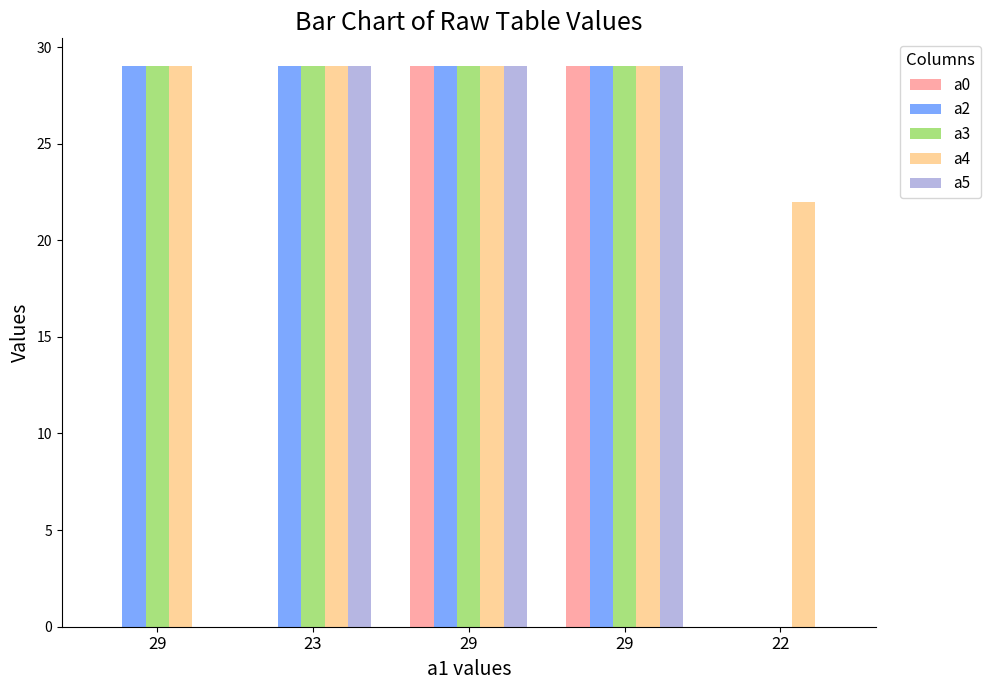

True or false: a5 has a value of 29 at 29.

True